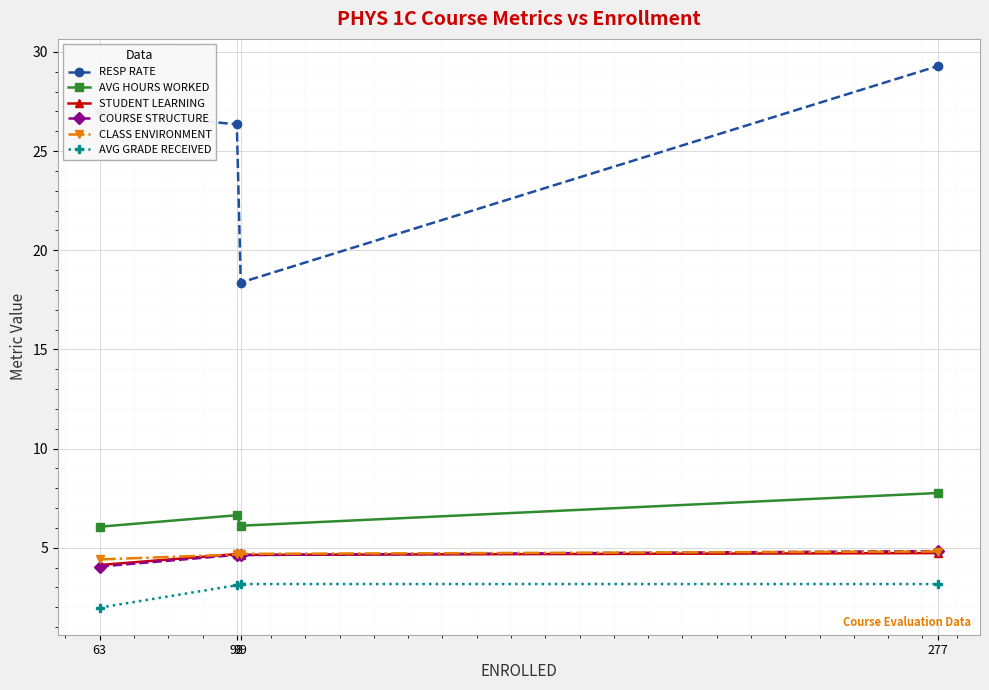

The RESP RATE series shows 27.0 at 63. True or false?

True